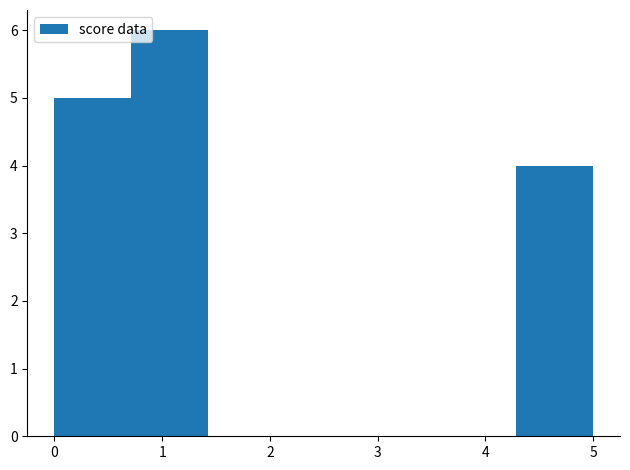

Reading left to right, transcribe this chart: for each bar, give the range it covers on the x-axis and its height. Neither the bar edges nor the heights are printed on the chart, so give them approximately, as read against the axes.

0.0 to 0.7: 5
0.7 to 1.4: 6
1.4 to 2.1: 0
2.1 to 2.9: 0
2.9 to 3.6: 0
3.6 to 4.3: 0
4.3 to 5.0: 4